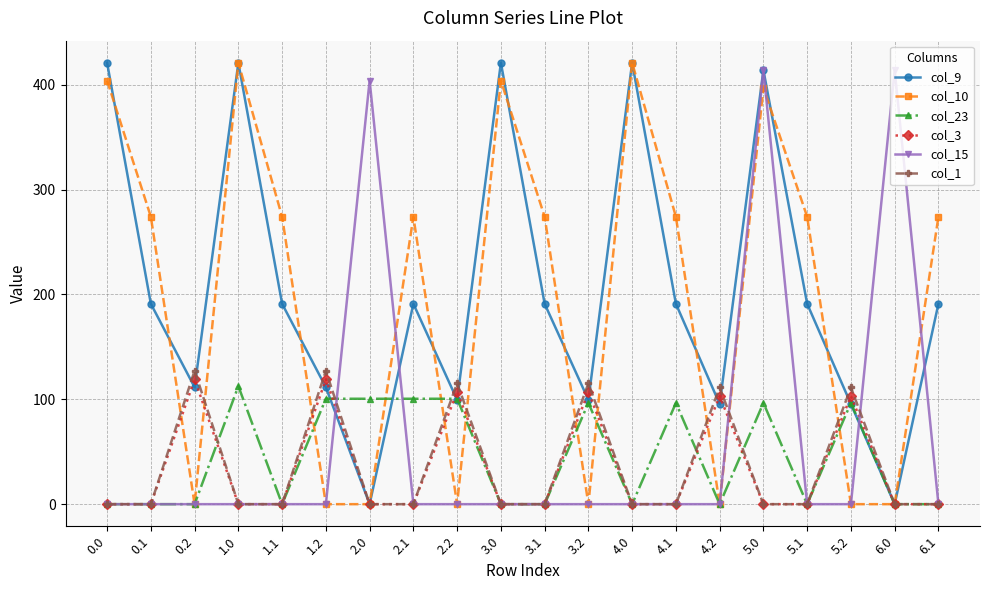

What is the maximum value shown in the chart?

421.0